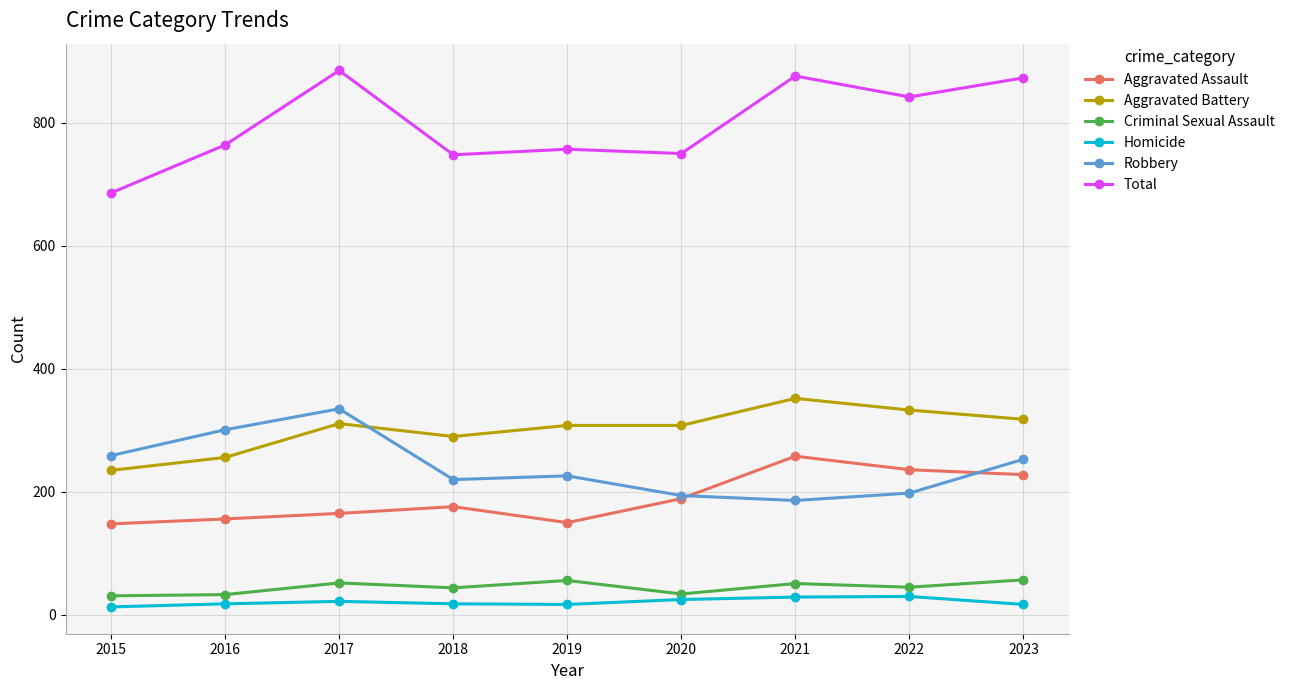

Which series has the largest total across all categories?

Total